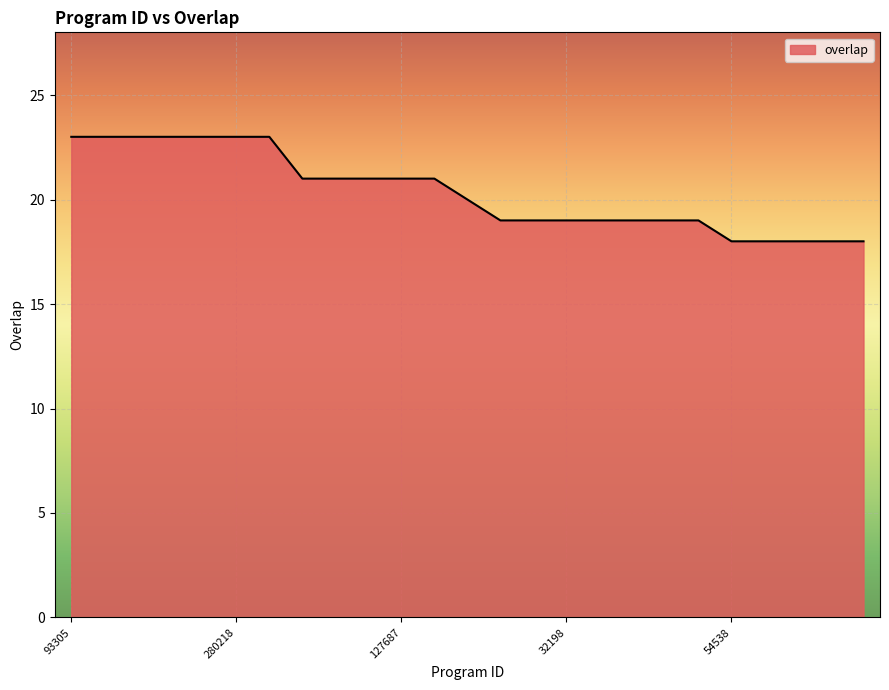

What is the minimum value shown in the chart?

18